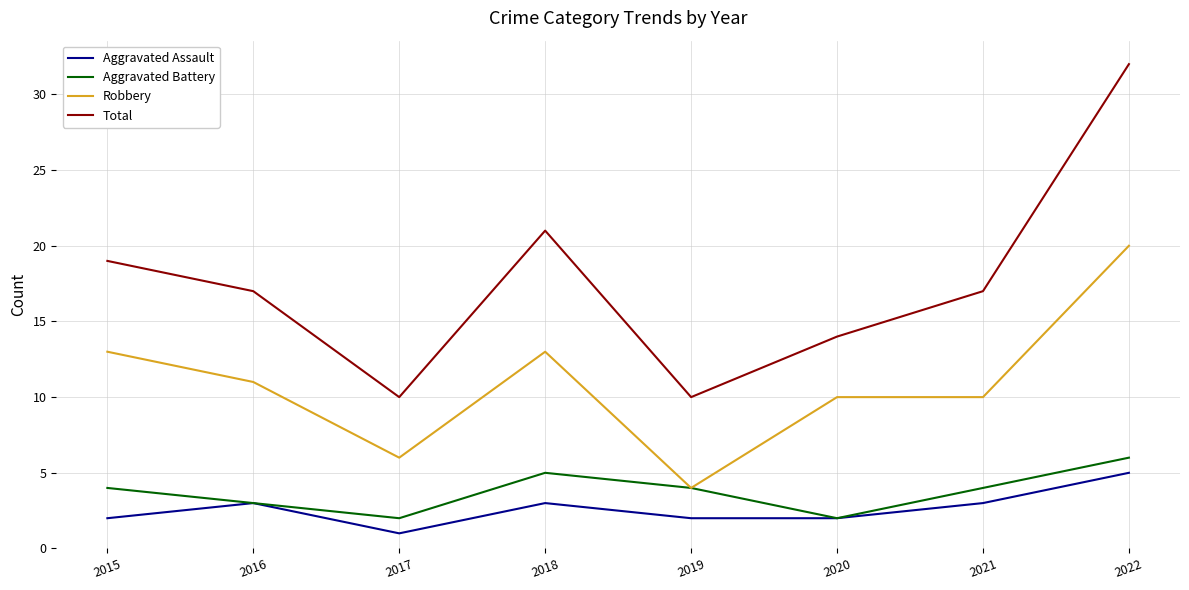

True or false: Total and Aggravated Assault intersect in this chart.

False